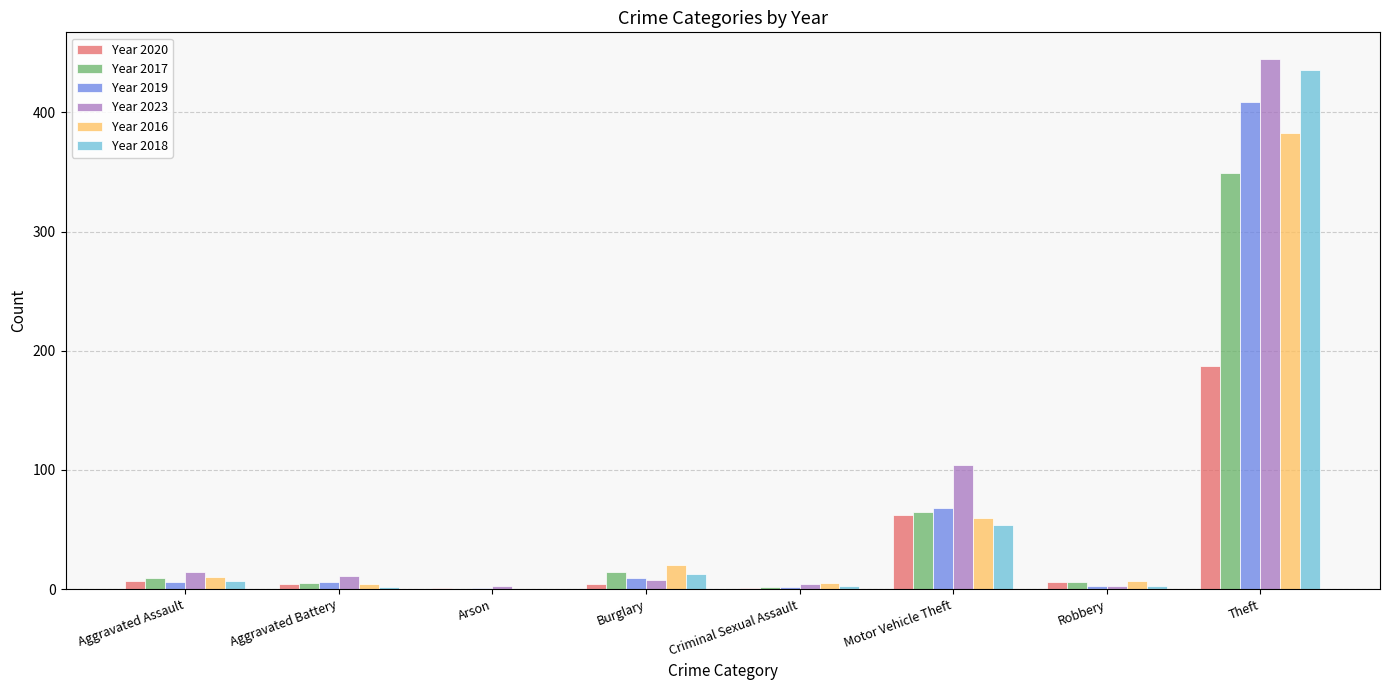

At which category is the sum across all series the highest?

Theft